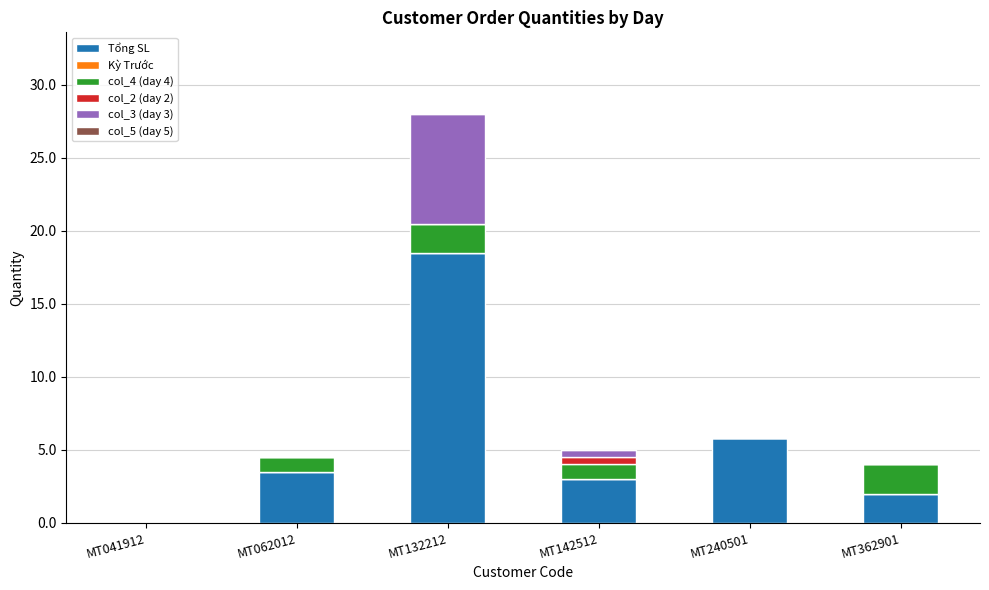

What is the total value across all series at MT062012?

4.5